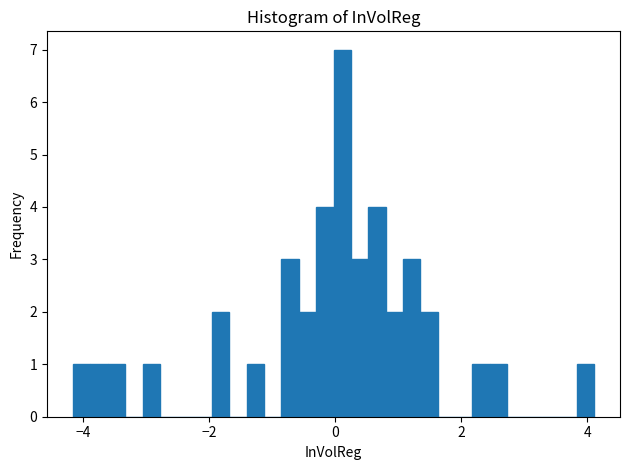

Read against the x-axis, roughly where is the centre of the tallest bar?

0.2